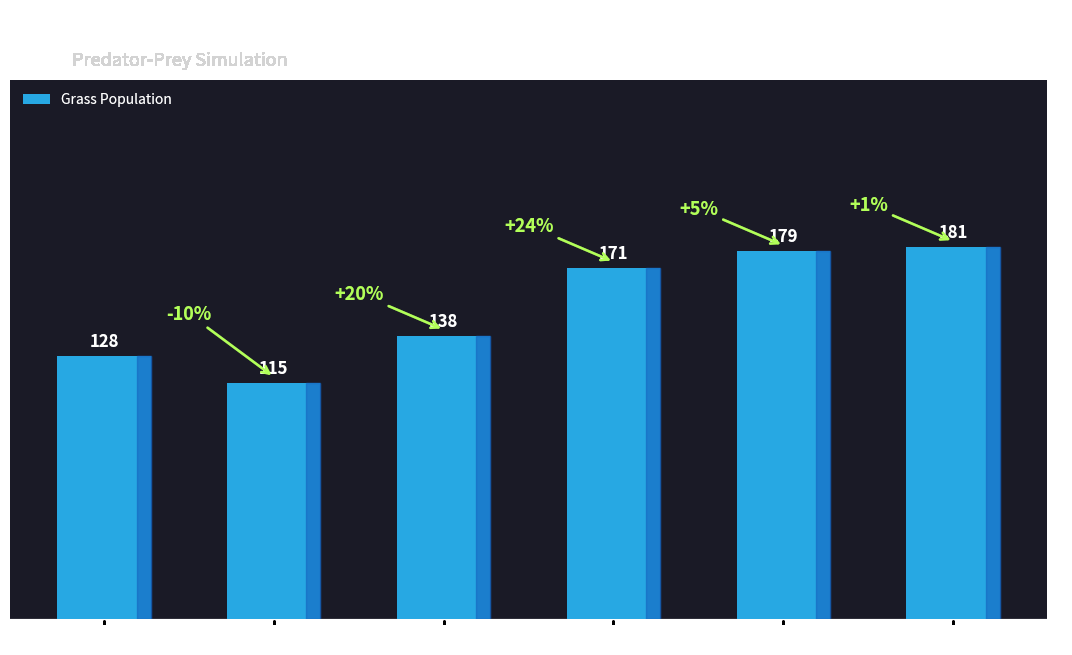

Count the number of data series in this chart.

1